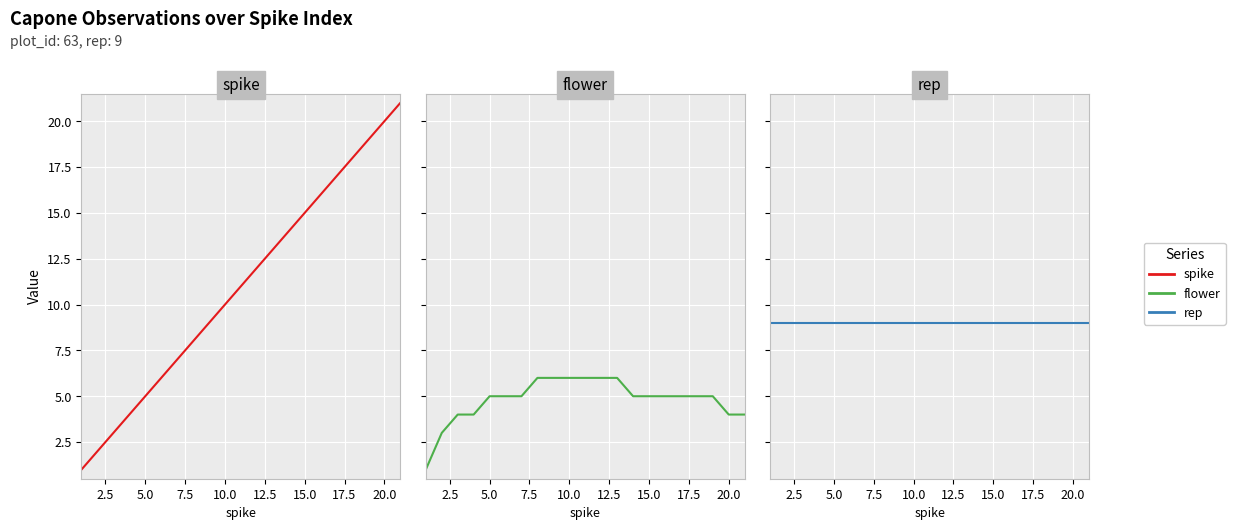

Rank the series by their average value, from highest to lowest.

spike, rep, flower